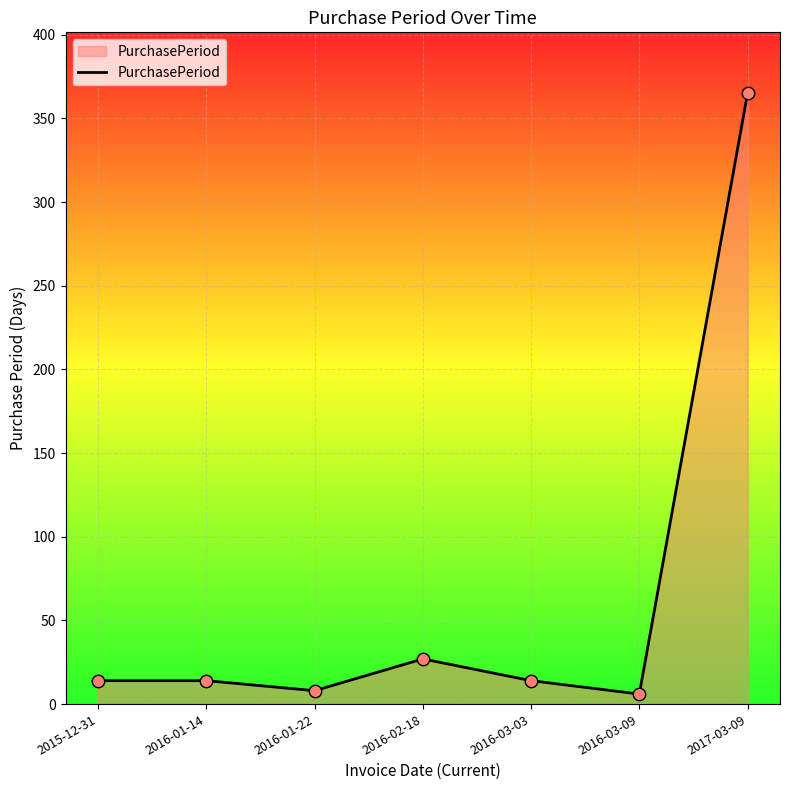

Which has a higher value, 2016-03-03 or 2016-02-18?

2016-02-18